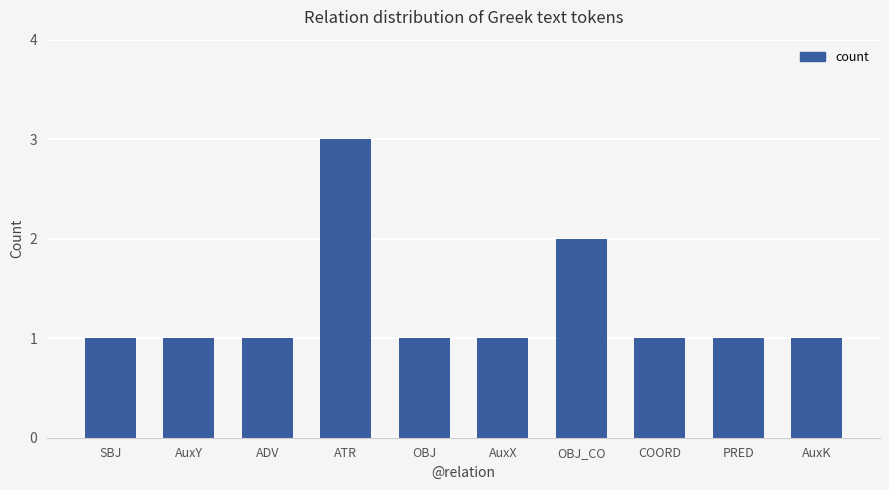

How many bars are there in total?

10